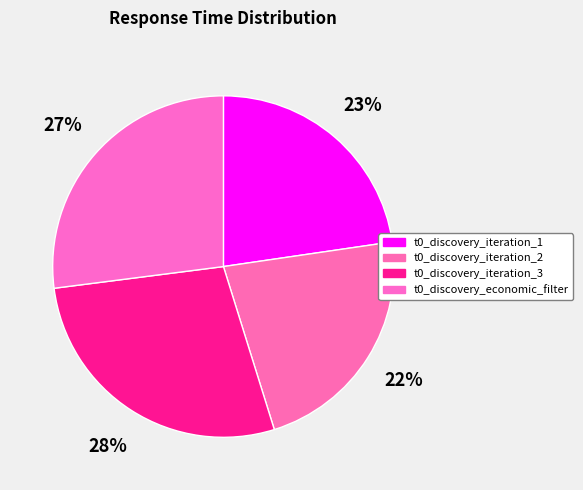

Does t0_discovery_iteration_3 account for over 50% of the chart?

No